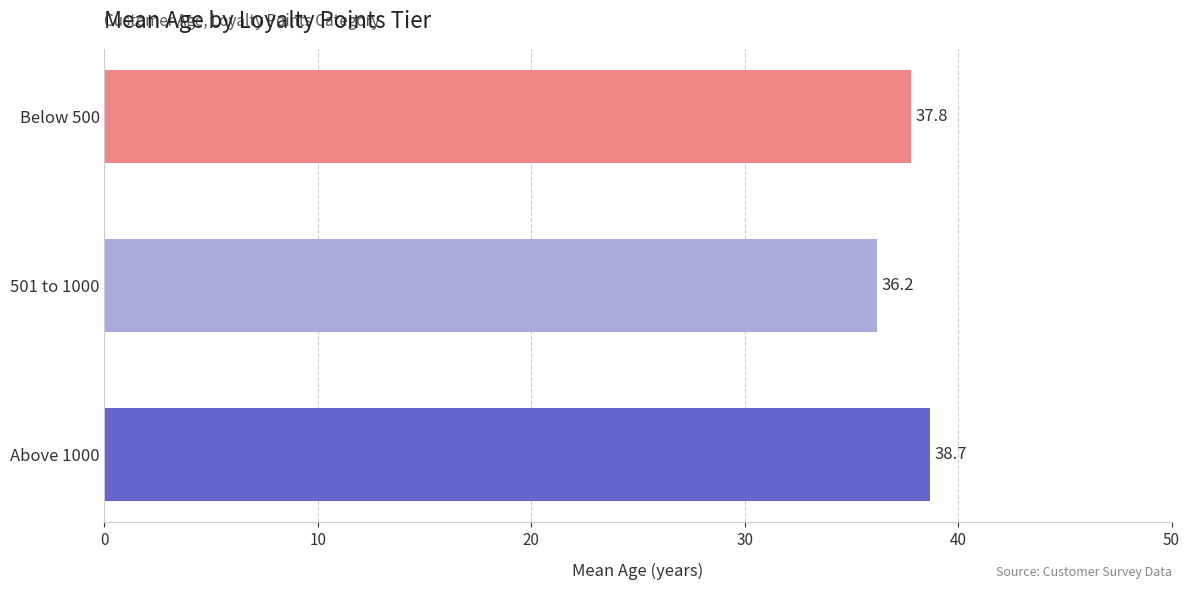

List the labels in order of value, smallest first.

501 to 1000, Below 500, Above 1000